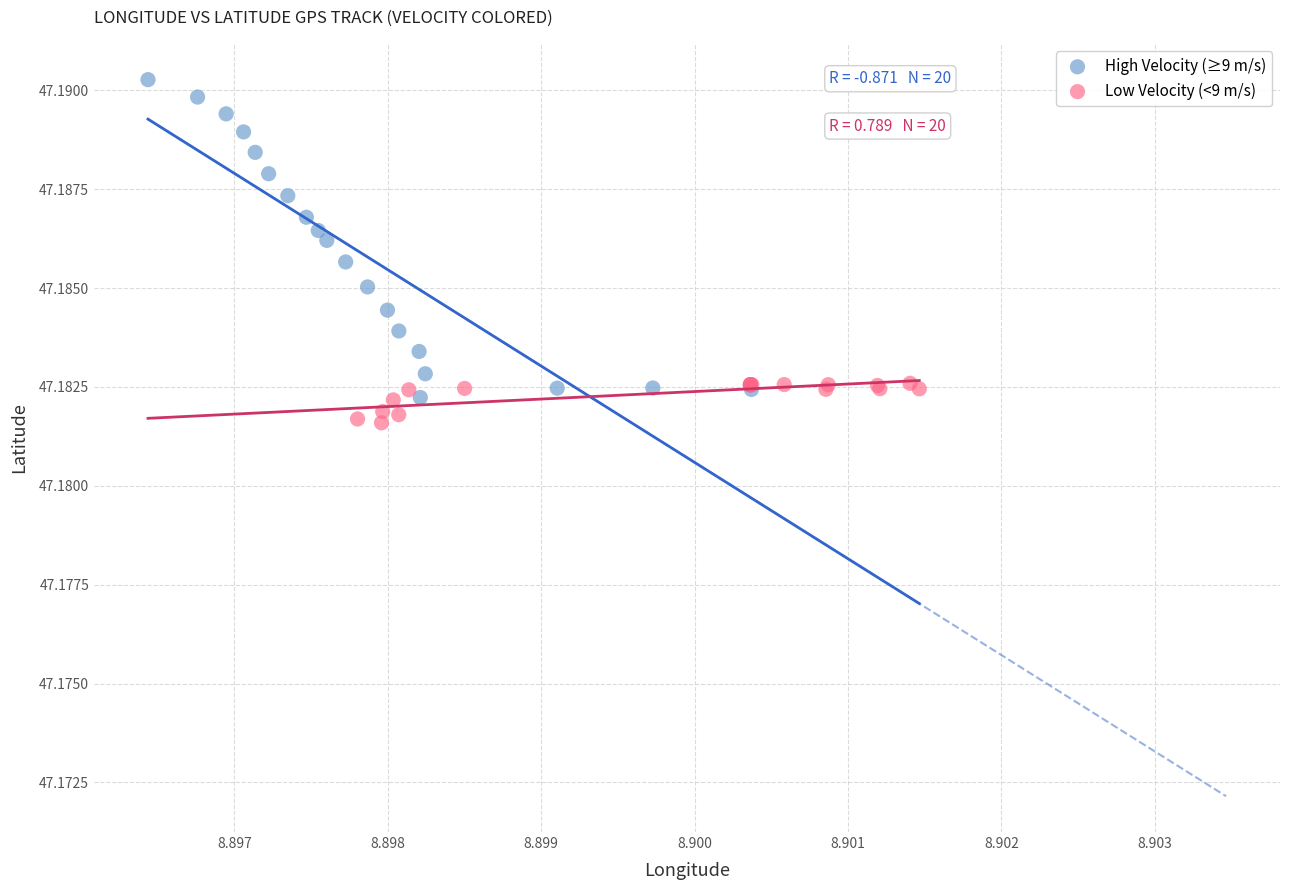

Which series reaches the maximum Y coordinate?

High Velocity (≥9 m/s)